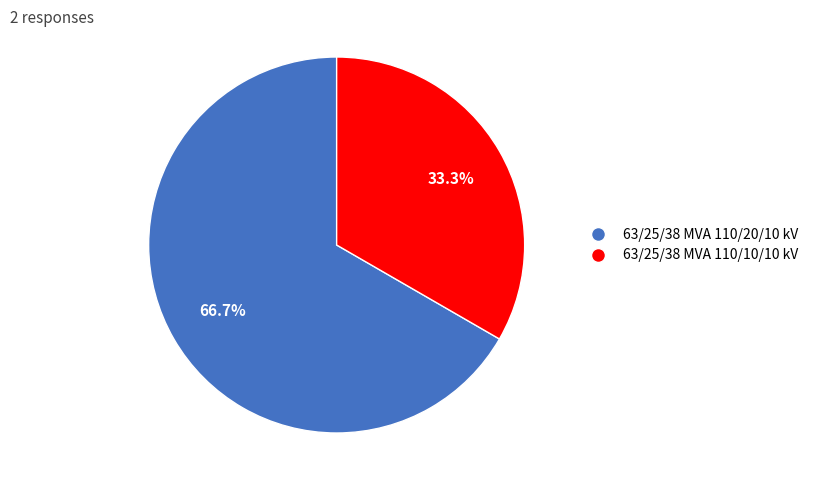

True or false: 63/25/38 MVA 110/10/10 kV accounts for 33% of the total.

True